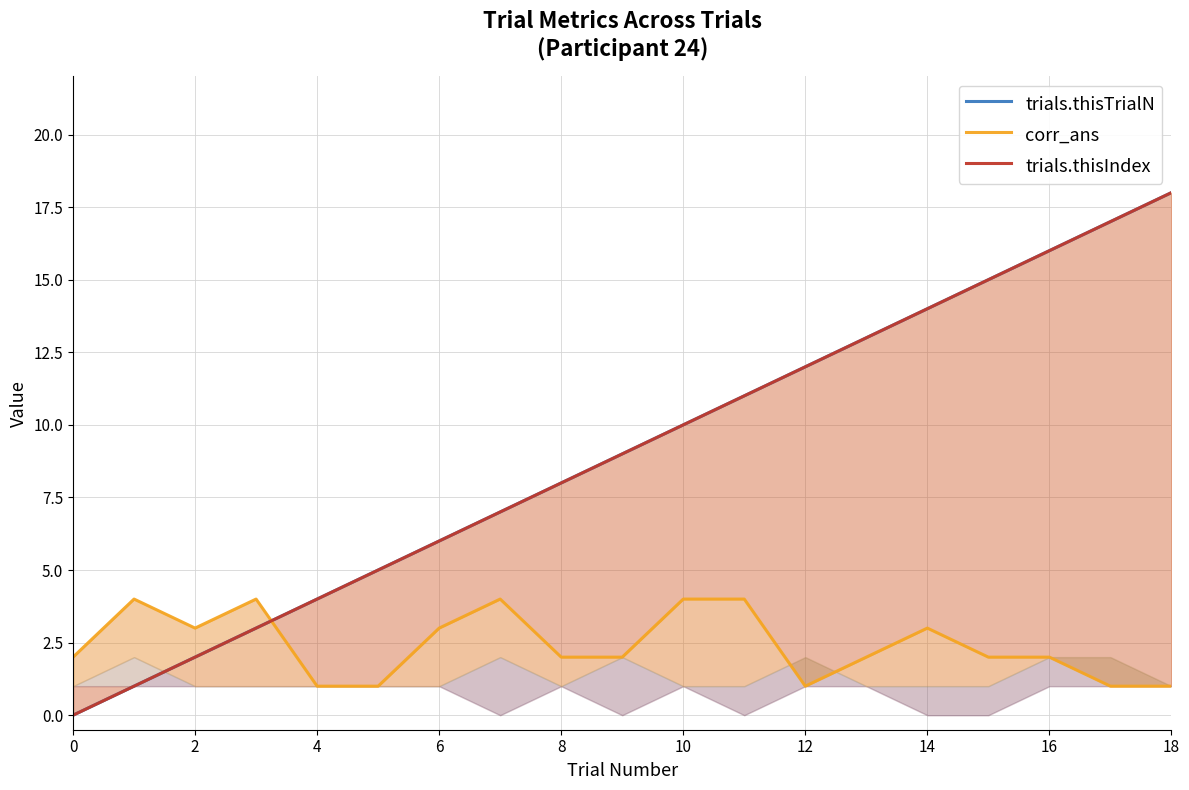

Is the value of corr_ans at 13 greater than the value of trials.thisIndex at 8?

No